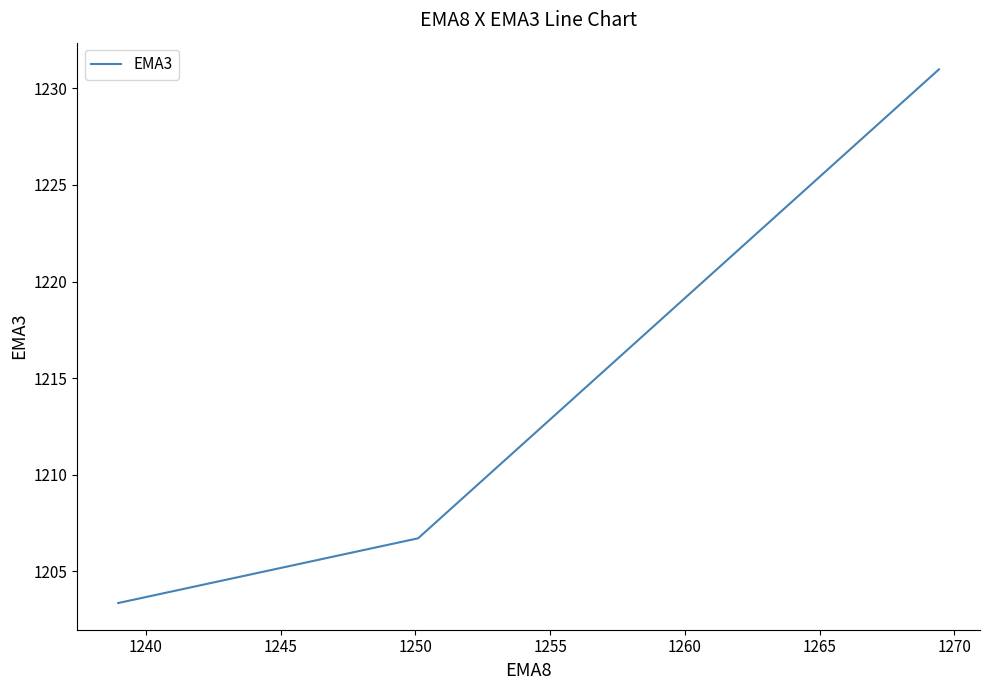

What is the maximum value shown in the chart?

1231.0